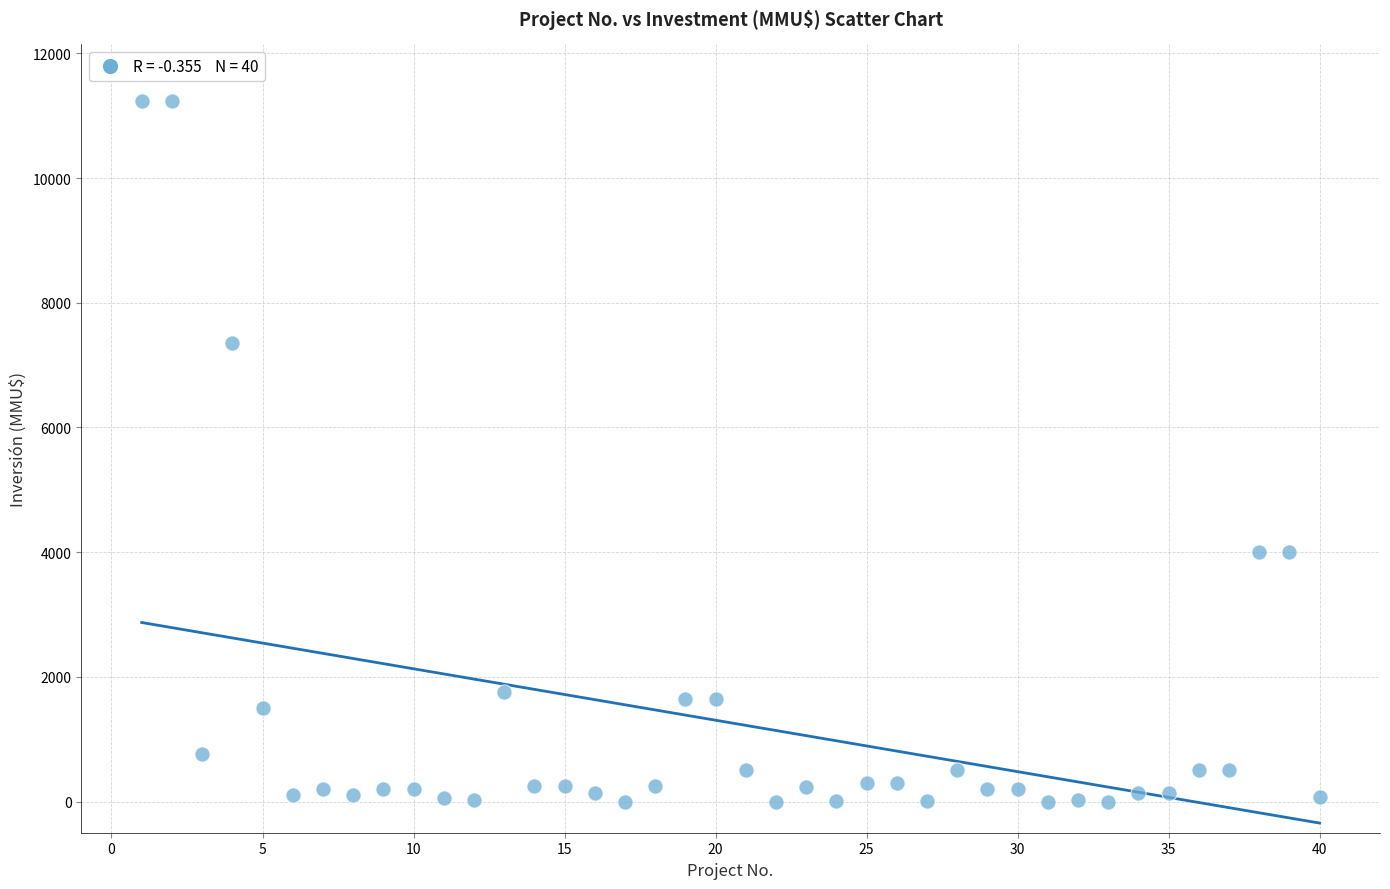

What is the range of X values (max minus min)?

39